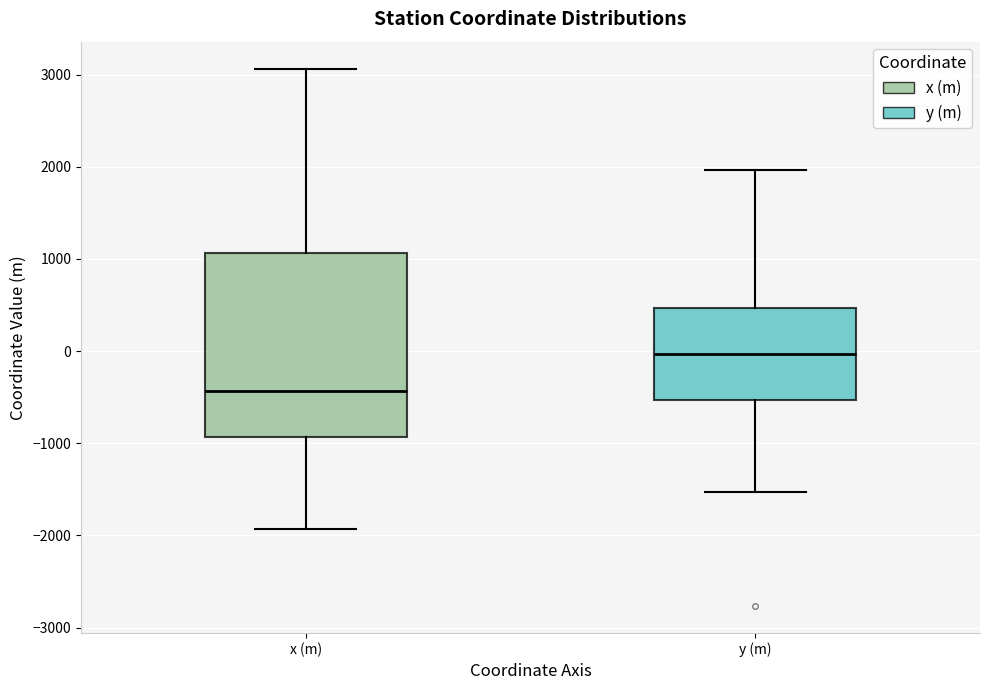

Reading left to right, transcribe this box plot: for each box, give where its median line is, the range the box spans, and where its two whiskers end, as read against the y-axis. The values are not printed on the chart, so give them approximately, as read against the axis.

x (m): median -400, box -900 to 1100, whiskers -1900 to 3100
y (m): median 0, box -500 to 500, whiskers -1500 to 2000